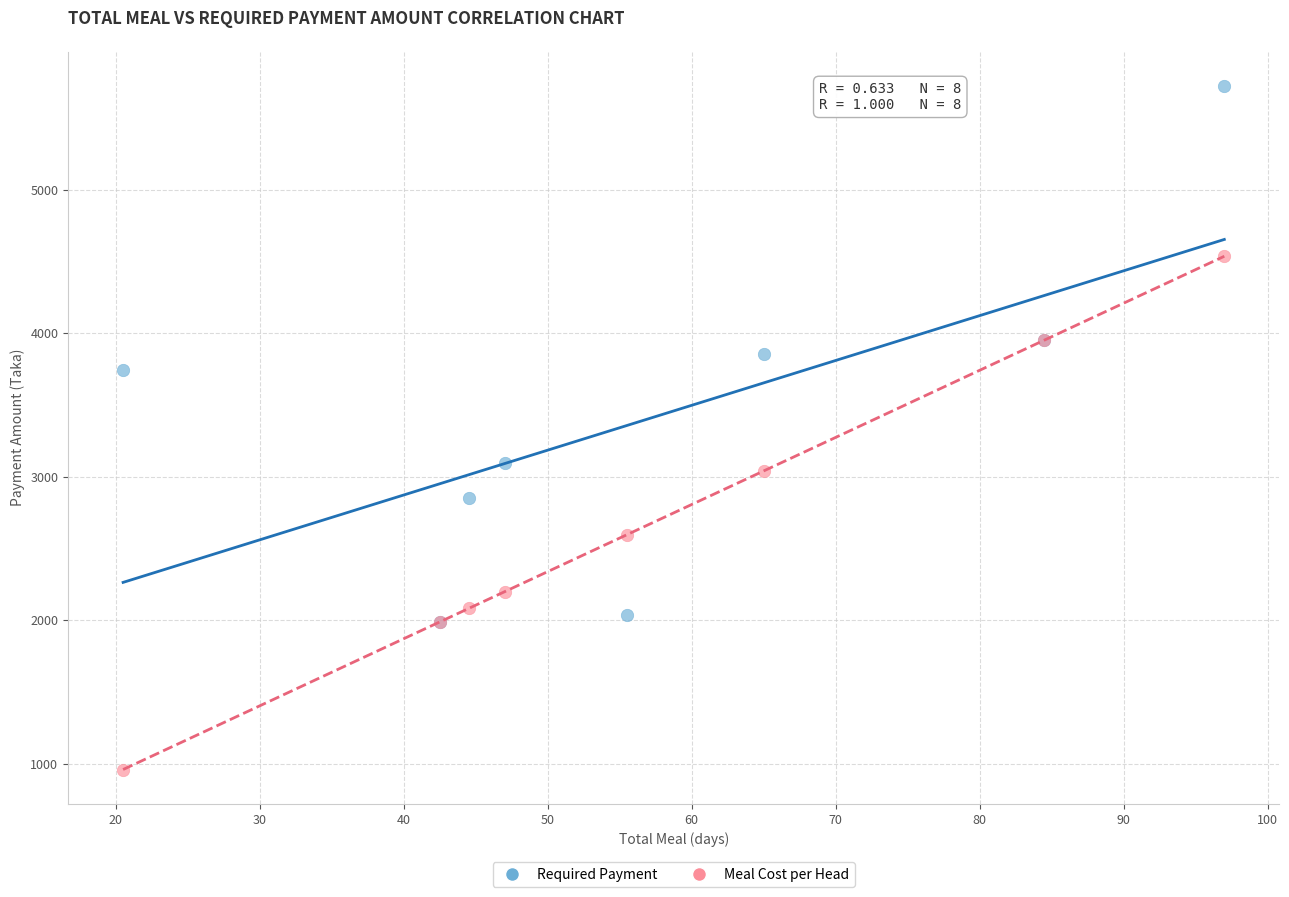

Which series has the largest Y range (max minus min)?

Required Payment